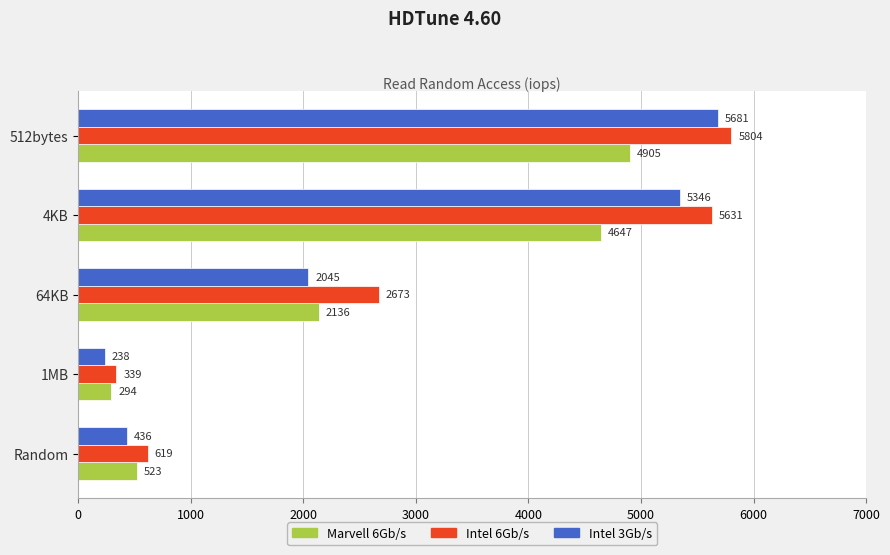

At how many categories does at least one series exceed 5085?

2